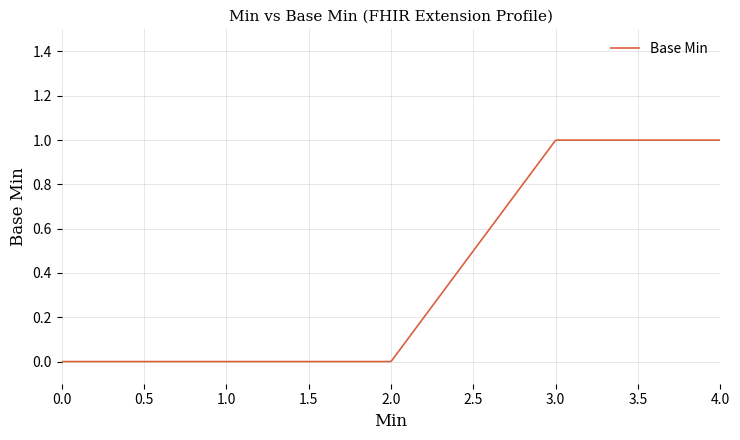

Is this an area chart (filled region under the line)?

No